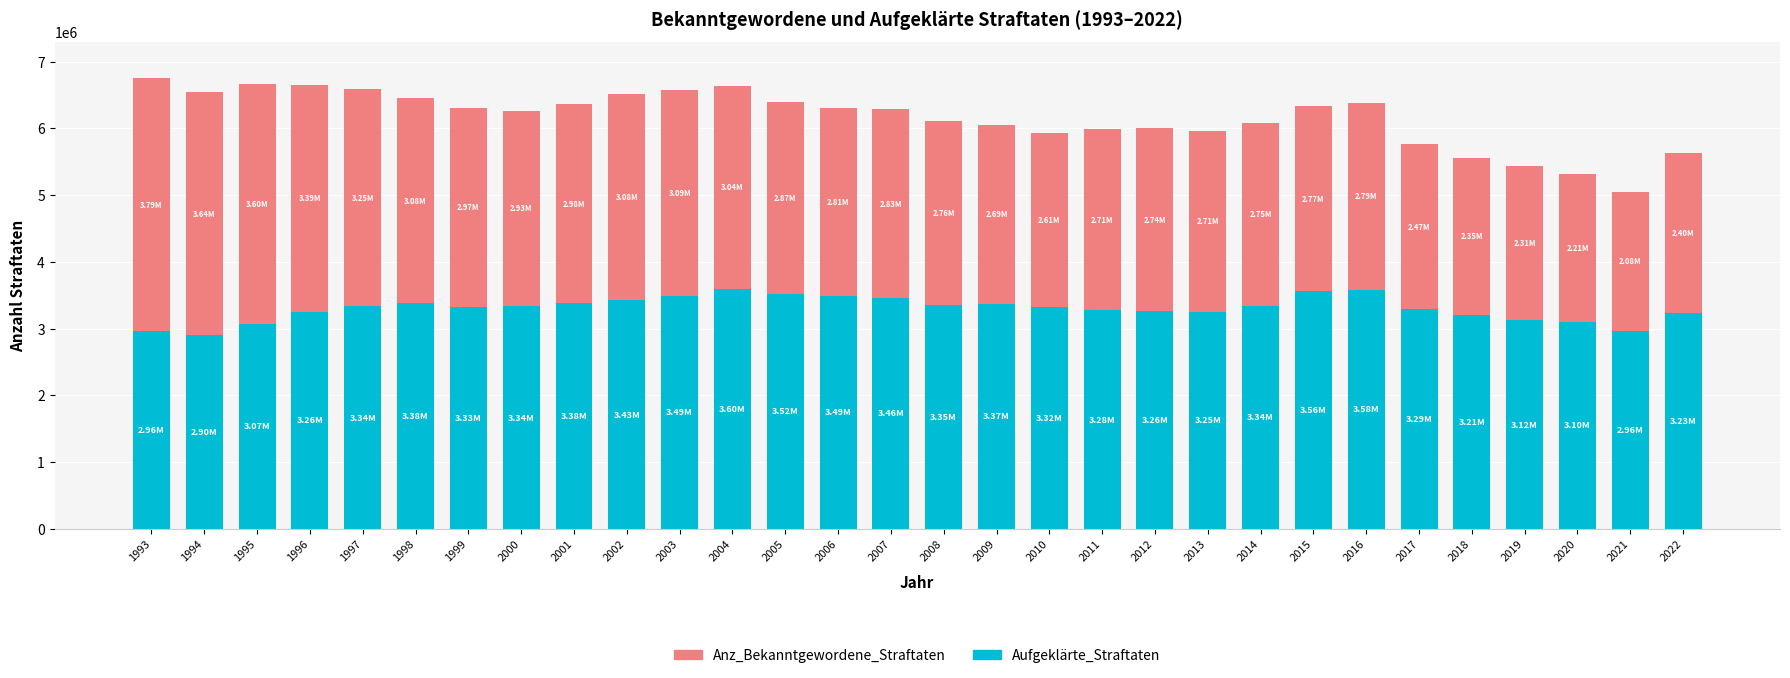

What is the difference between the maximum and second lowest values in the Aufgeklärte_Straftaten series?

639828